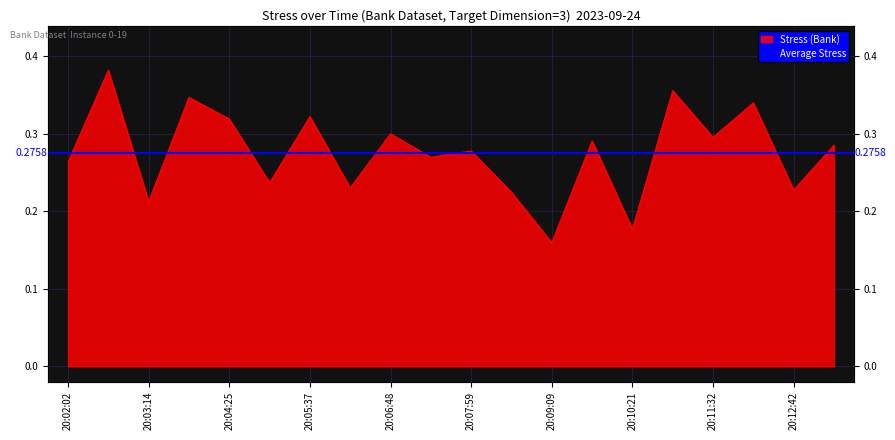

True or false: the data has more than 2 interior local peaks.

True